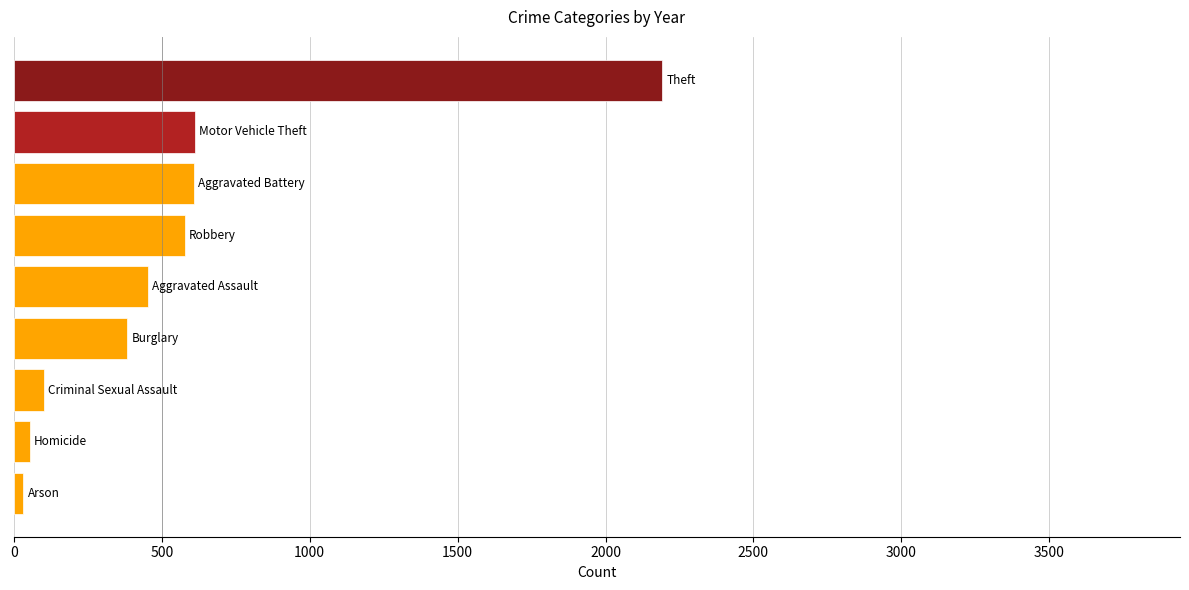

What is the sum of all values?

5008